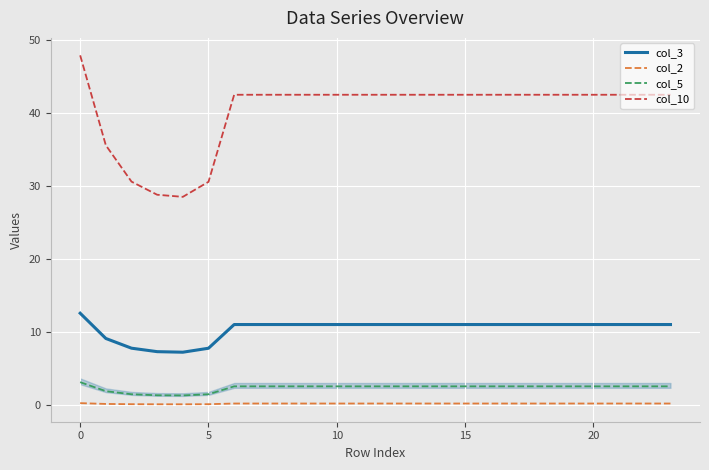

Rank the series by their maximum value, from lowest to highest.

col_2, col_5, col_3, col_10